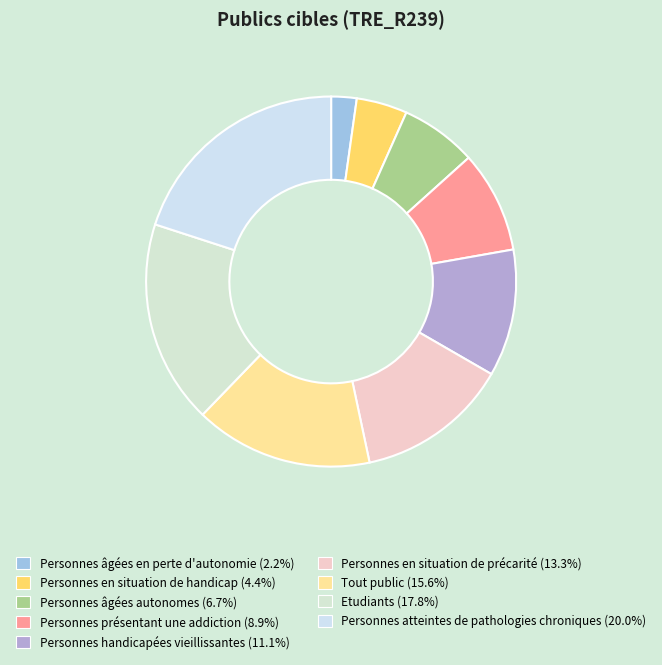

How many segments does this pie chart have?

9